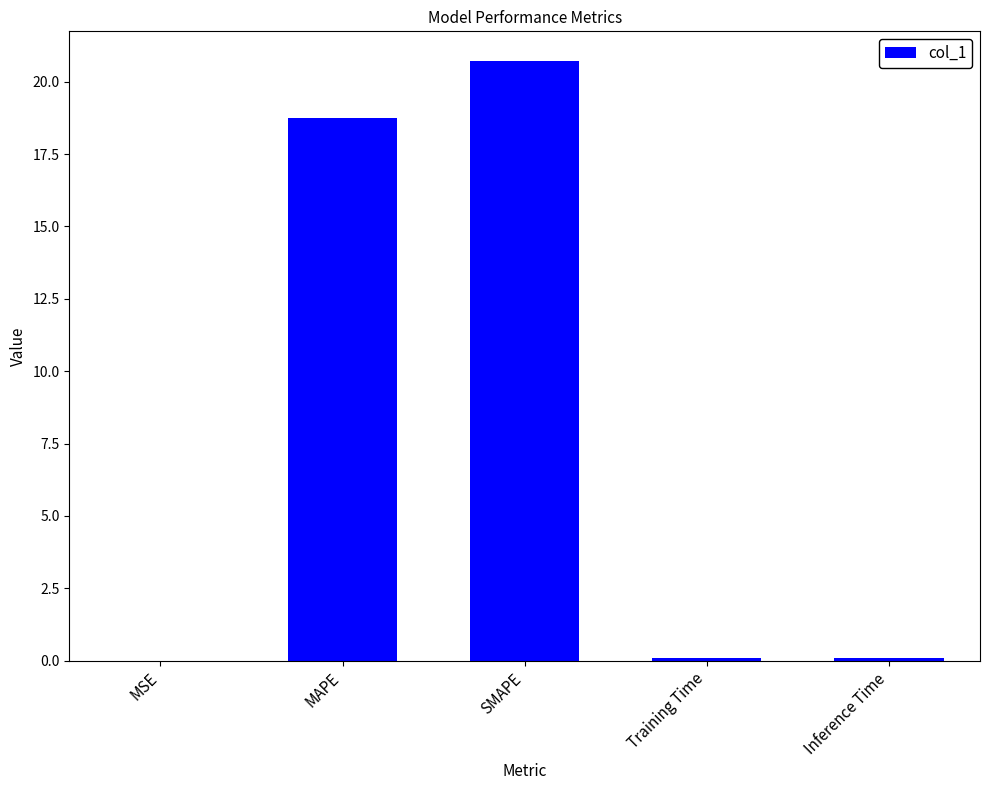

What is the difference between the values at SMAPE and MSE?

20.7